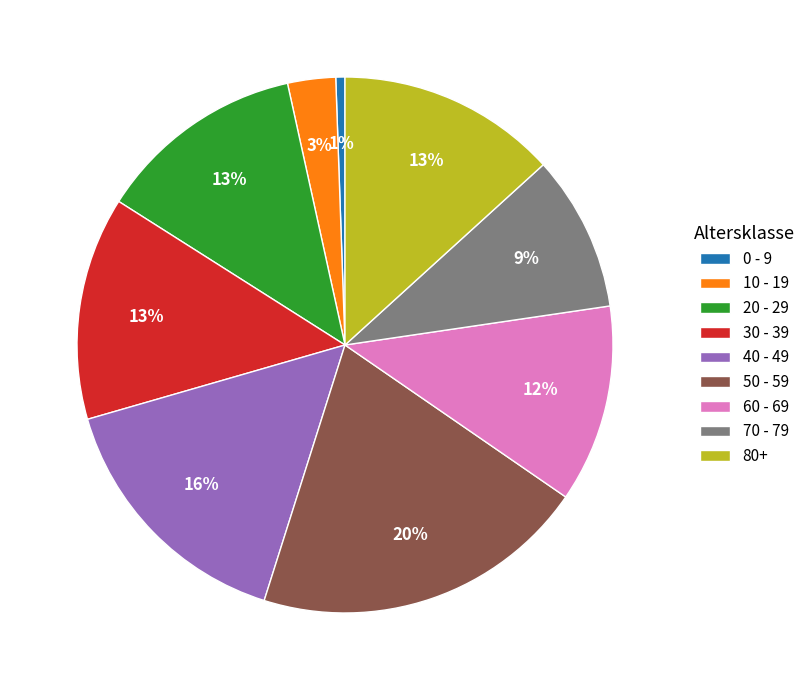

Which has a higher value, 70 - 79 or 20 - 29?

20 - 29